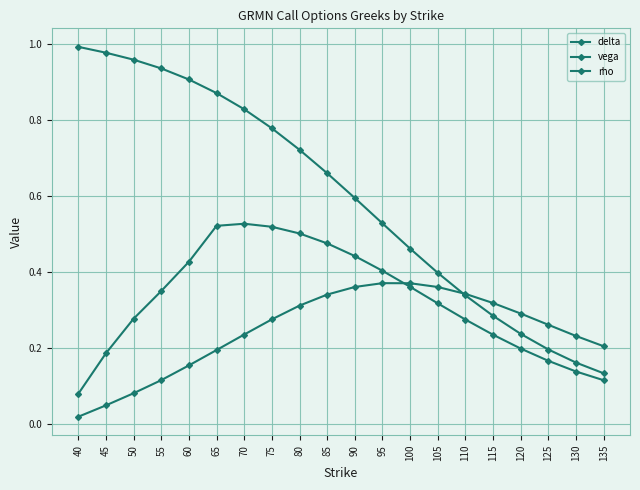

True or false: rho and vega intersect in this chart.

True